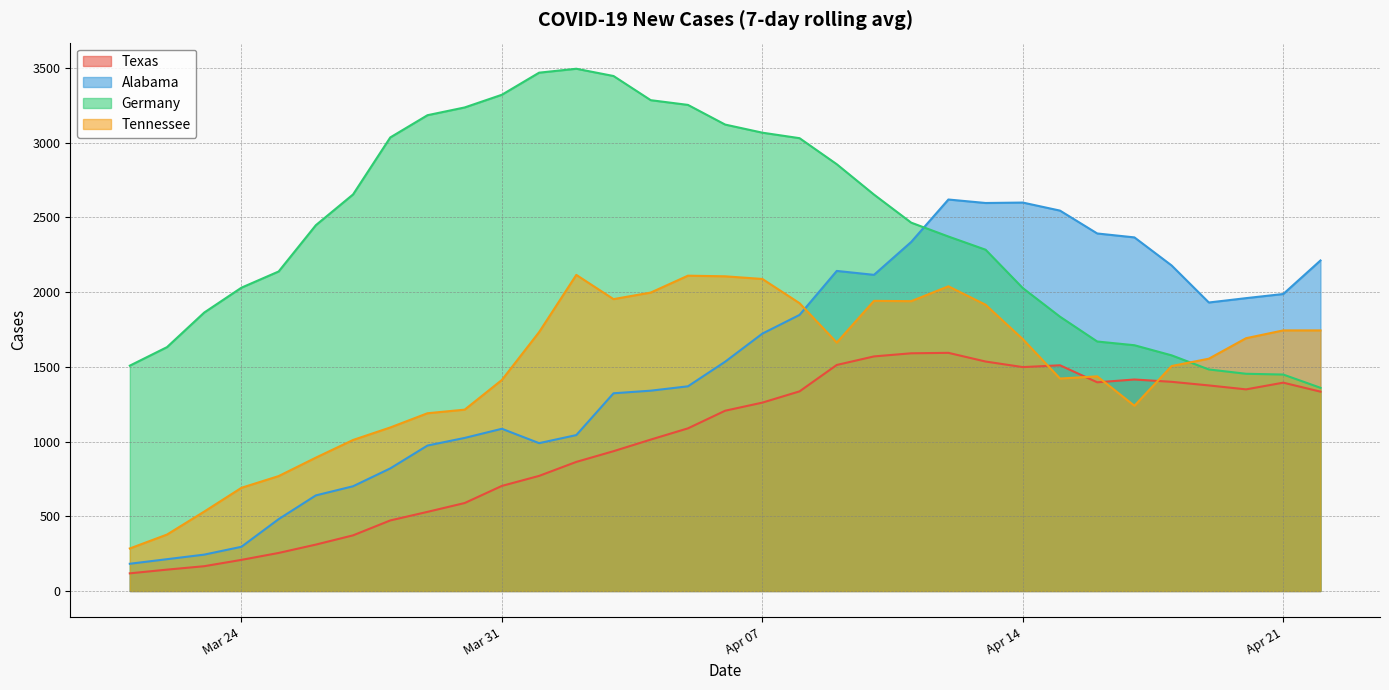

Rank the series at 2020-04-15 from lowest to highest value.

Tennessee, Texas, Germany, Alabama